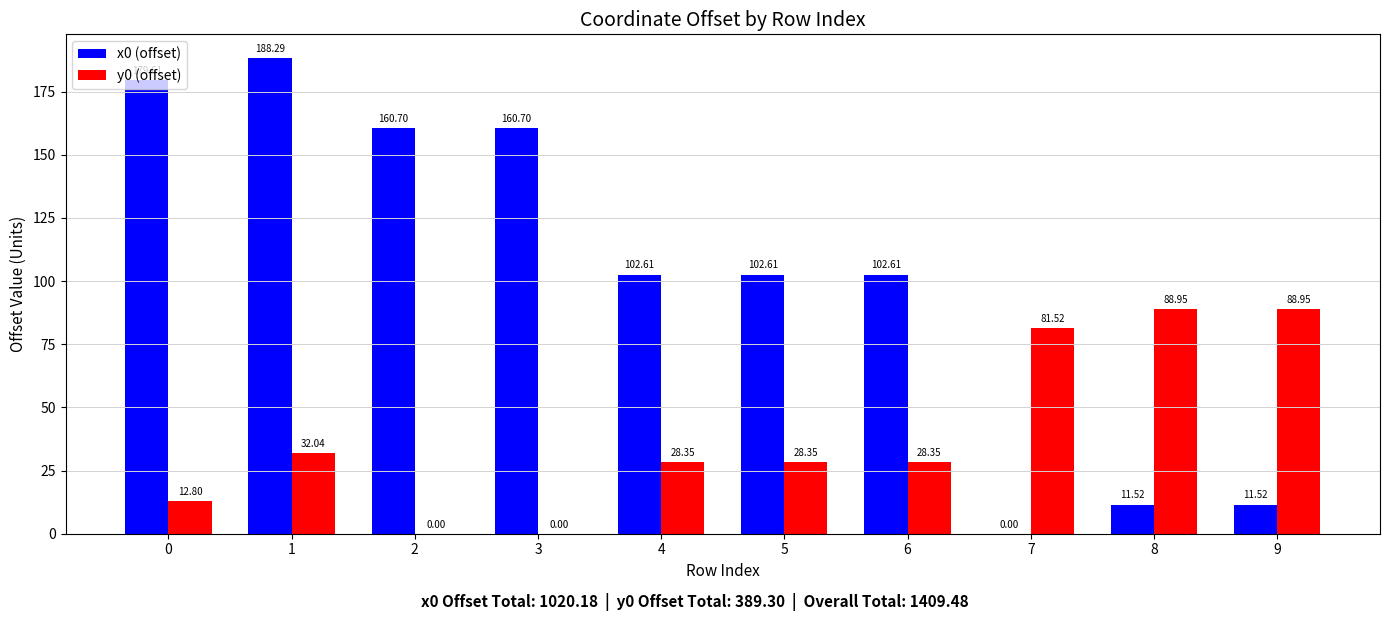

What is the total value across all series at 1?

220.3